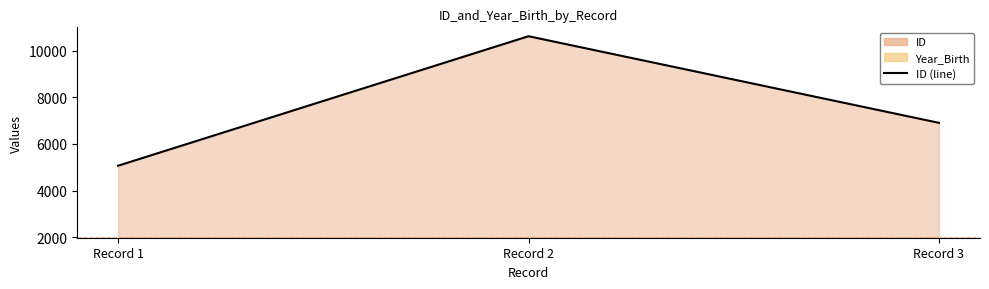

List the labels in order of value, smallest first.

Record 1, Record 3, Record 2